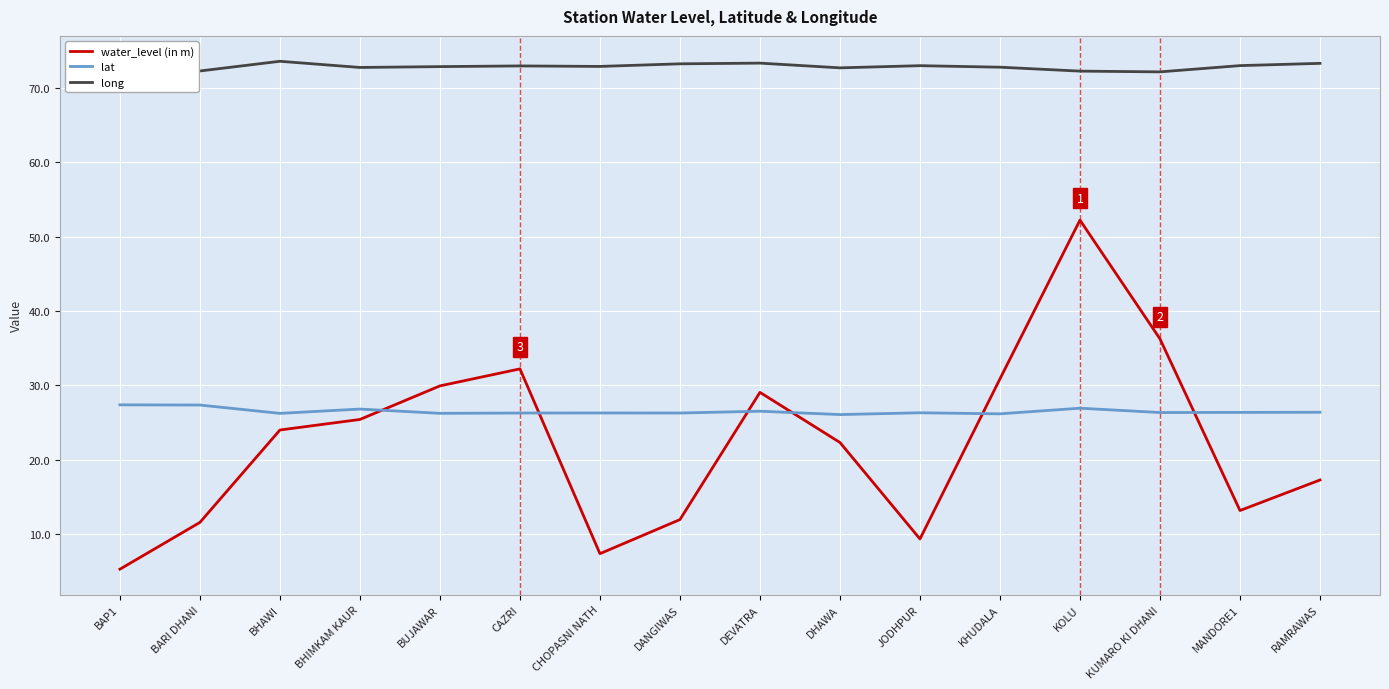

At which category is the sum across all series the highest?

KOLU